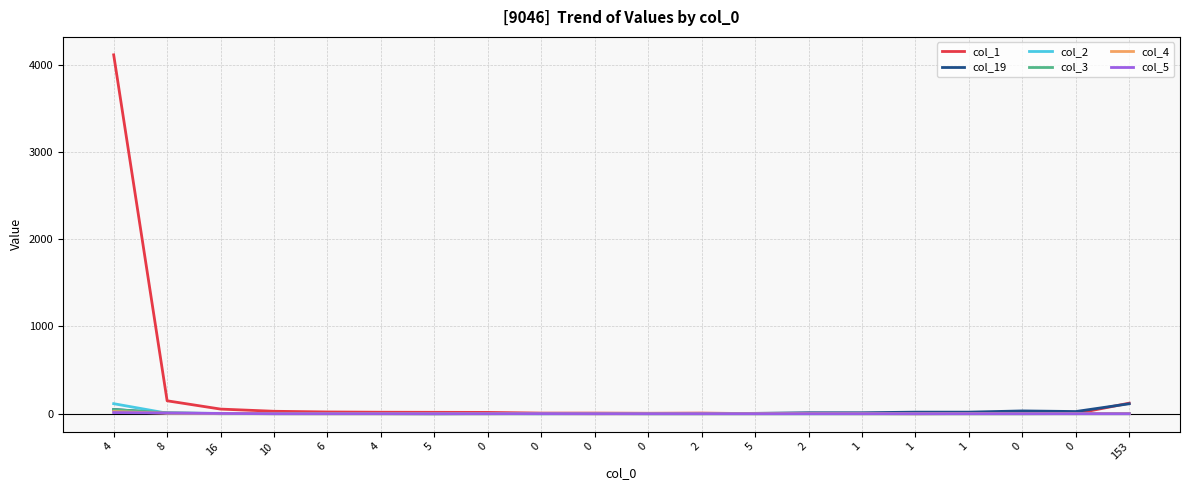

Is this an area chart (filled region under the line)?

No